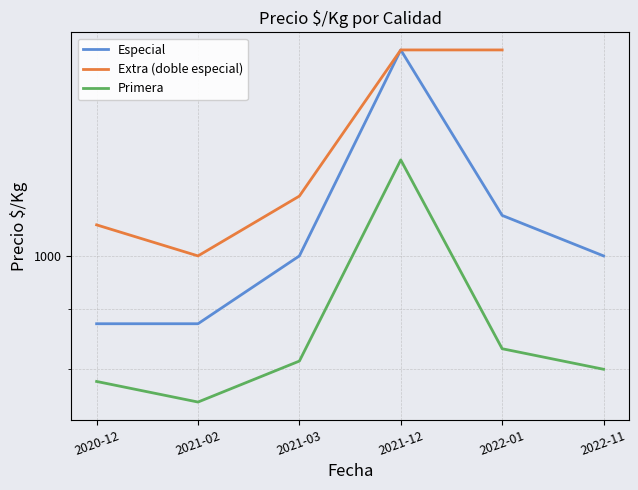

Where is the first local minimum for Extra (doble especial)?

2021-02